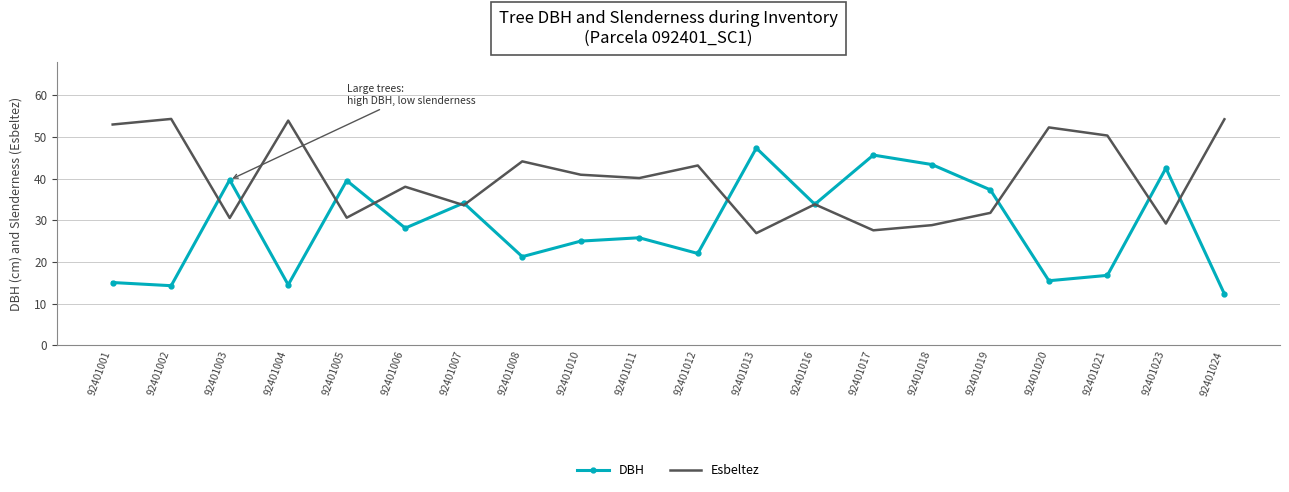

What is the maximum value shown in the chart?

54.3